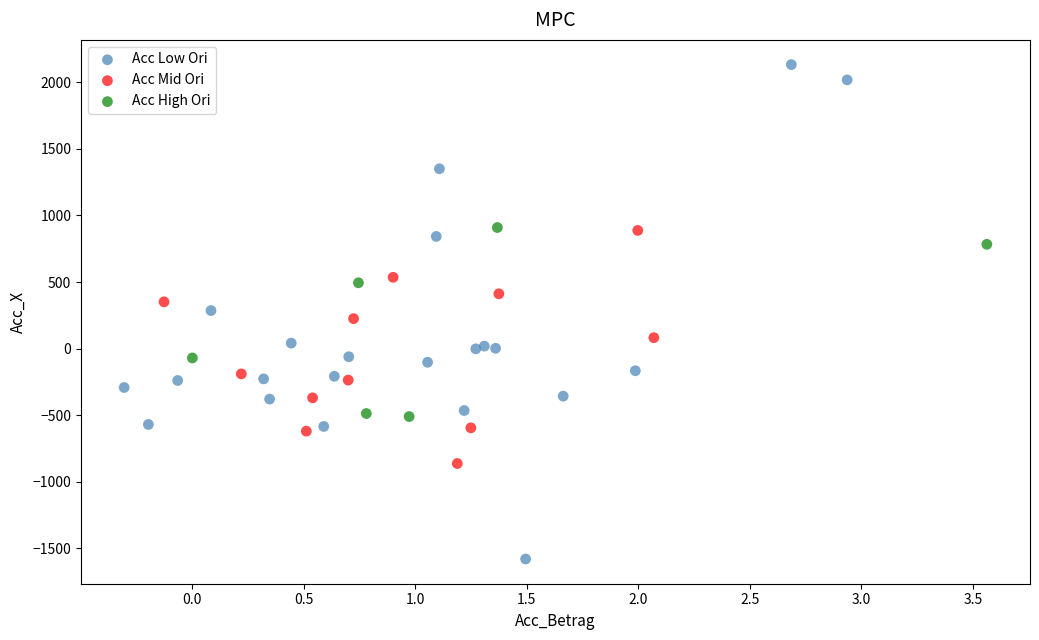

Which series contains the highest Y value?

Acc Low Ori